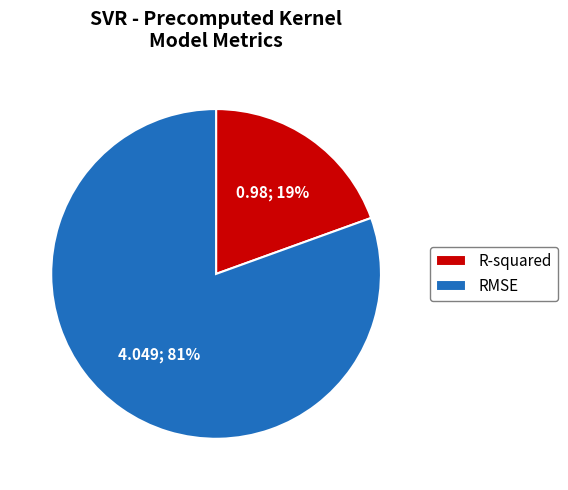

How many slices are in this pie chart?

2